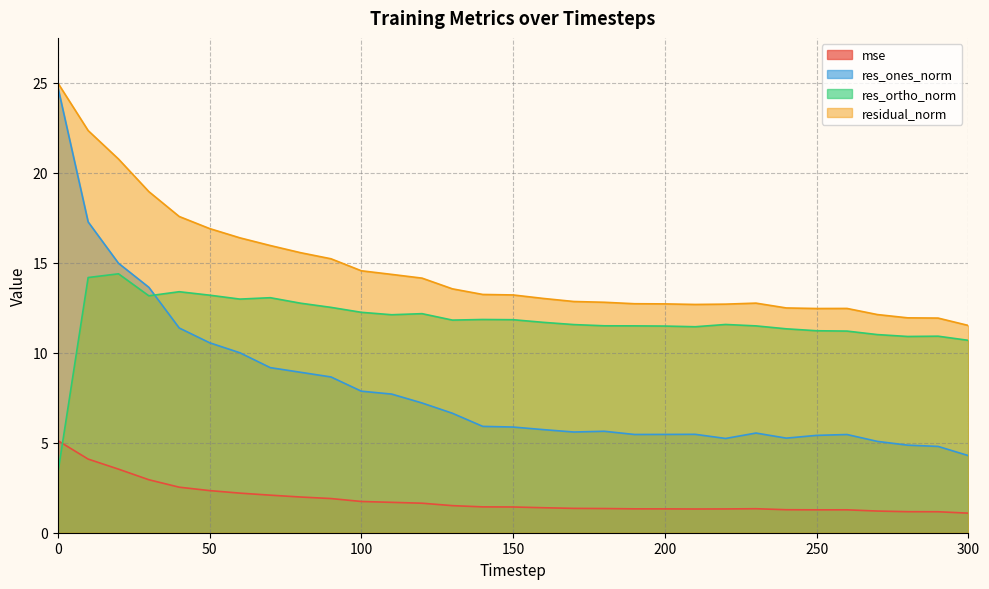

At which category does res_ortho_norm reach its first local valley?

30